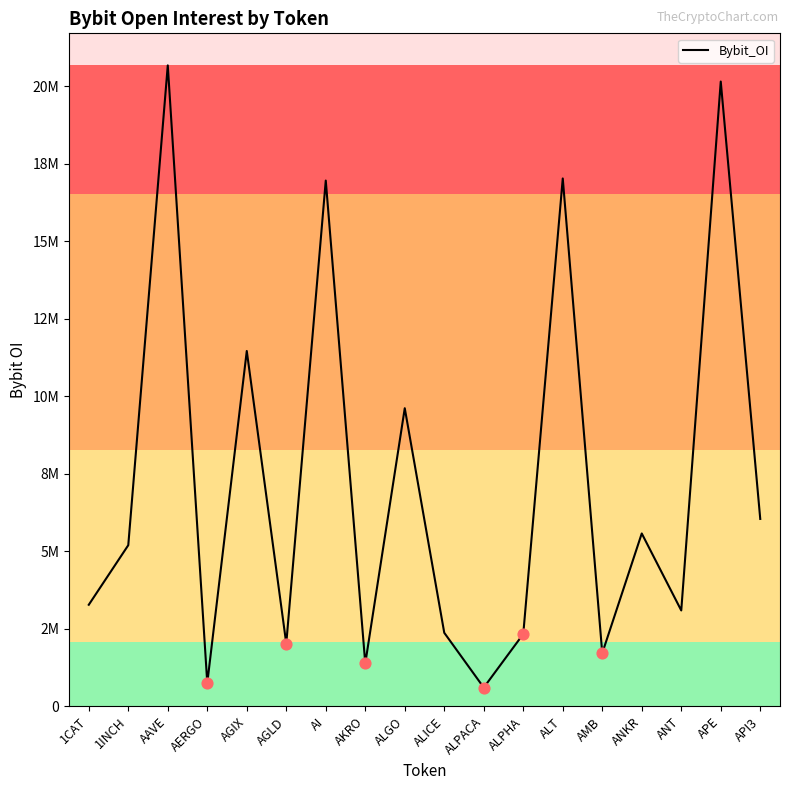

What is the change in value from ALPHA to API3?

+3713166